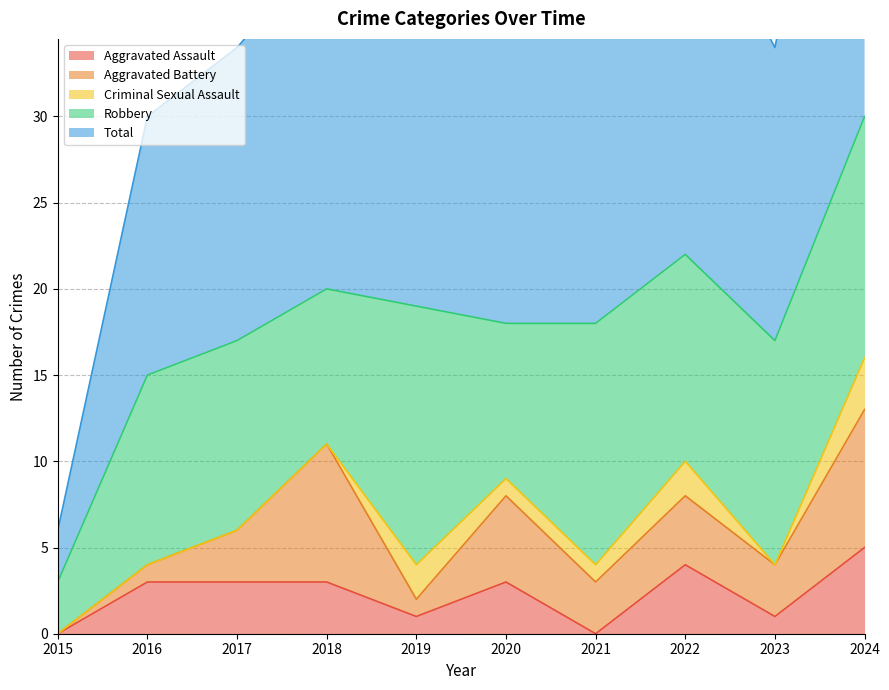

True or false: Aggravated Assault has a value of 3 at 2016.

True